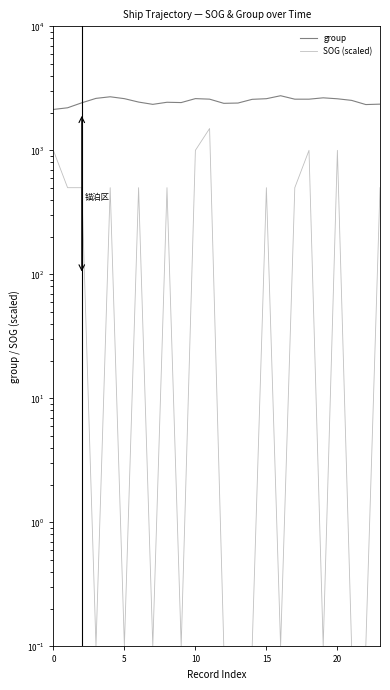

Reading left to right, what are all the values shown in this chart?

group: 2137.0	2204.0	2418.0	2625.0	2704.0	2611.0	2451.0	2349.0	2442.0	2428.0	2613.0	2587.0	2394.0	2407.0	2579.0	2609.0	2757.0	2586.0	2586.0	2652.0	2605.0	2529.0	2340.0	2358.0
SOG (scaled): 1000.0	500.0	500.0	0.1	500.0	0.1	500.0	0.1	500.0	0.1	1000.0	1500.0	0.1	0.1	0.1	500.0	0.1	500.0	1000.0	0.1	1000.0	0.1	0.1	500.0